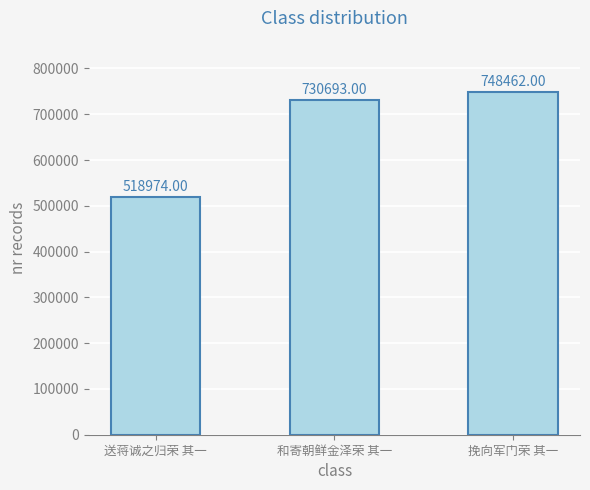

What is the sum of the values at 送蒋诚之归荣 其一 and 挽向军门荣 其一?

1267436